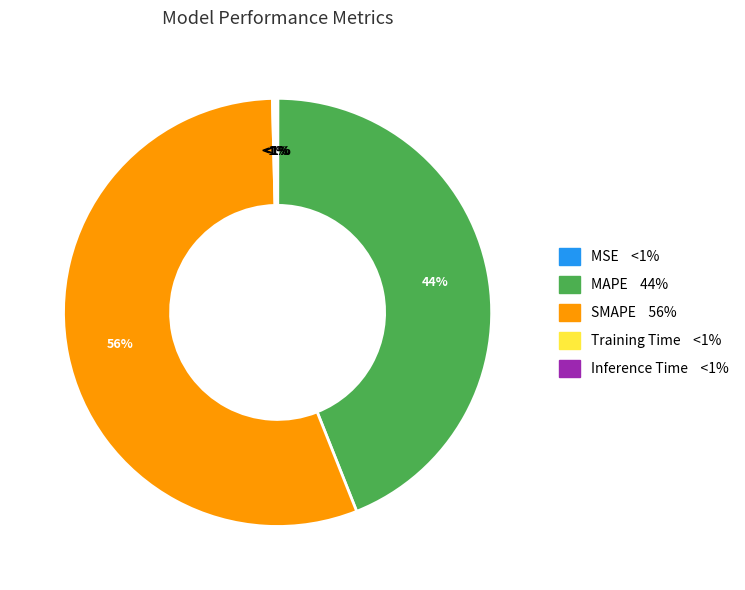

Is it true that Inference Time is 0% of the pie?

True